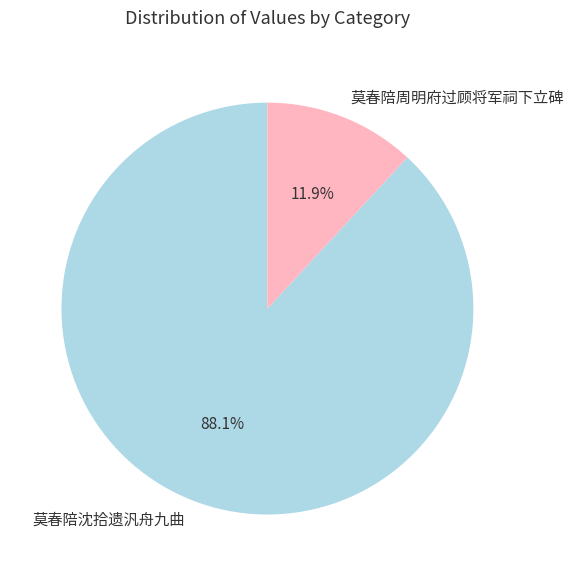

Rank the categories by value from highest to lowest.

莫春陪沈拾遗汎舟九曲, 莫春陪周明府过顾将军祠下立碑